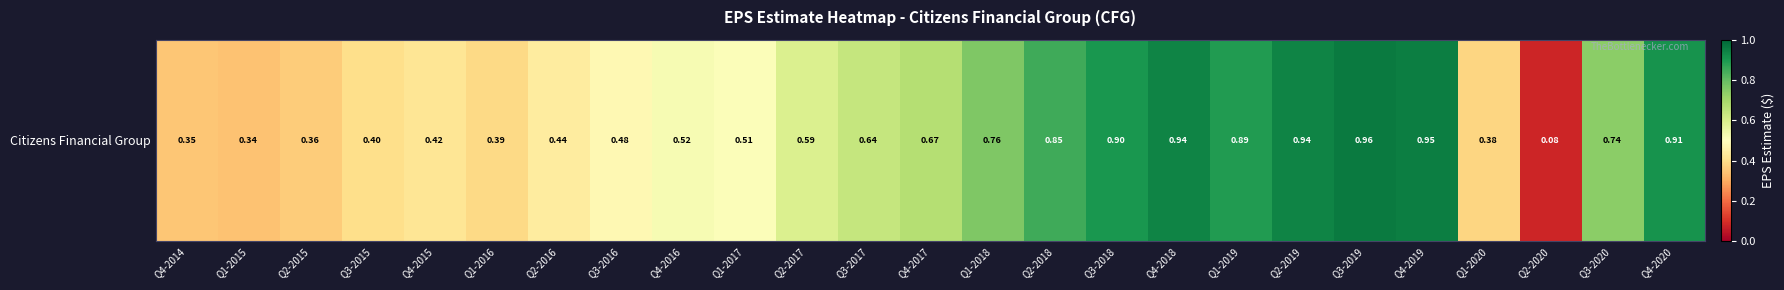

What is the average value?

0.6